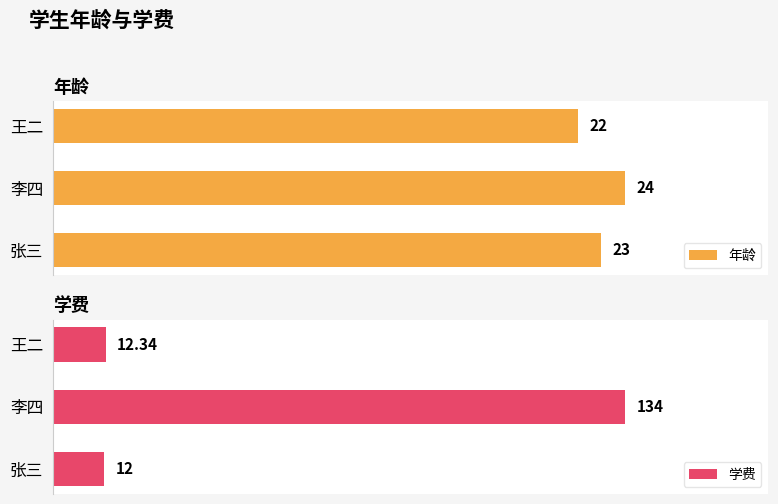

Reading left to right, extract all data points from this chart.

年龄: 23.0	24.0	22.0
学费: 12.0	134.0	12.3